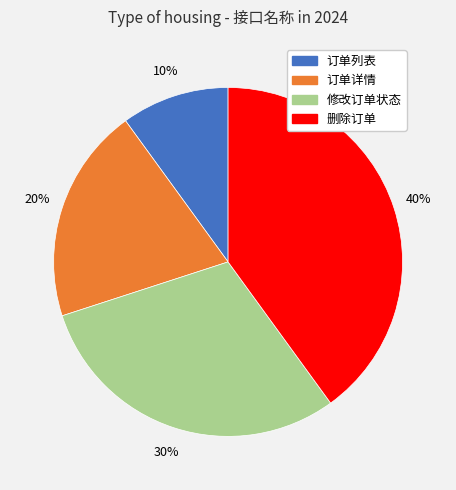

What is the ratio of the value at 删除订单 to the value at 修改订单状态?

1.3